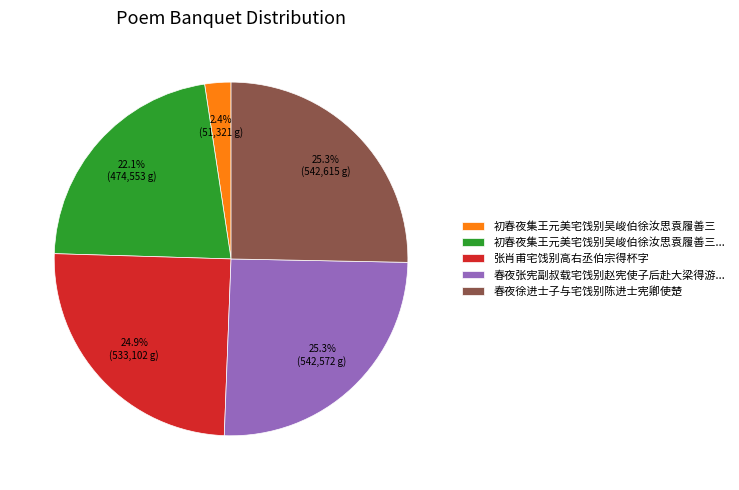

How many slices are in this pie chart?

5